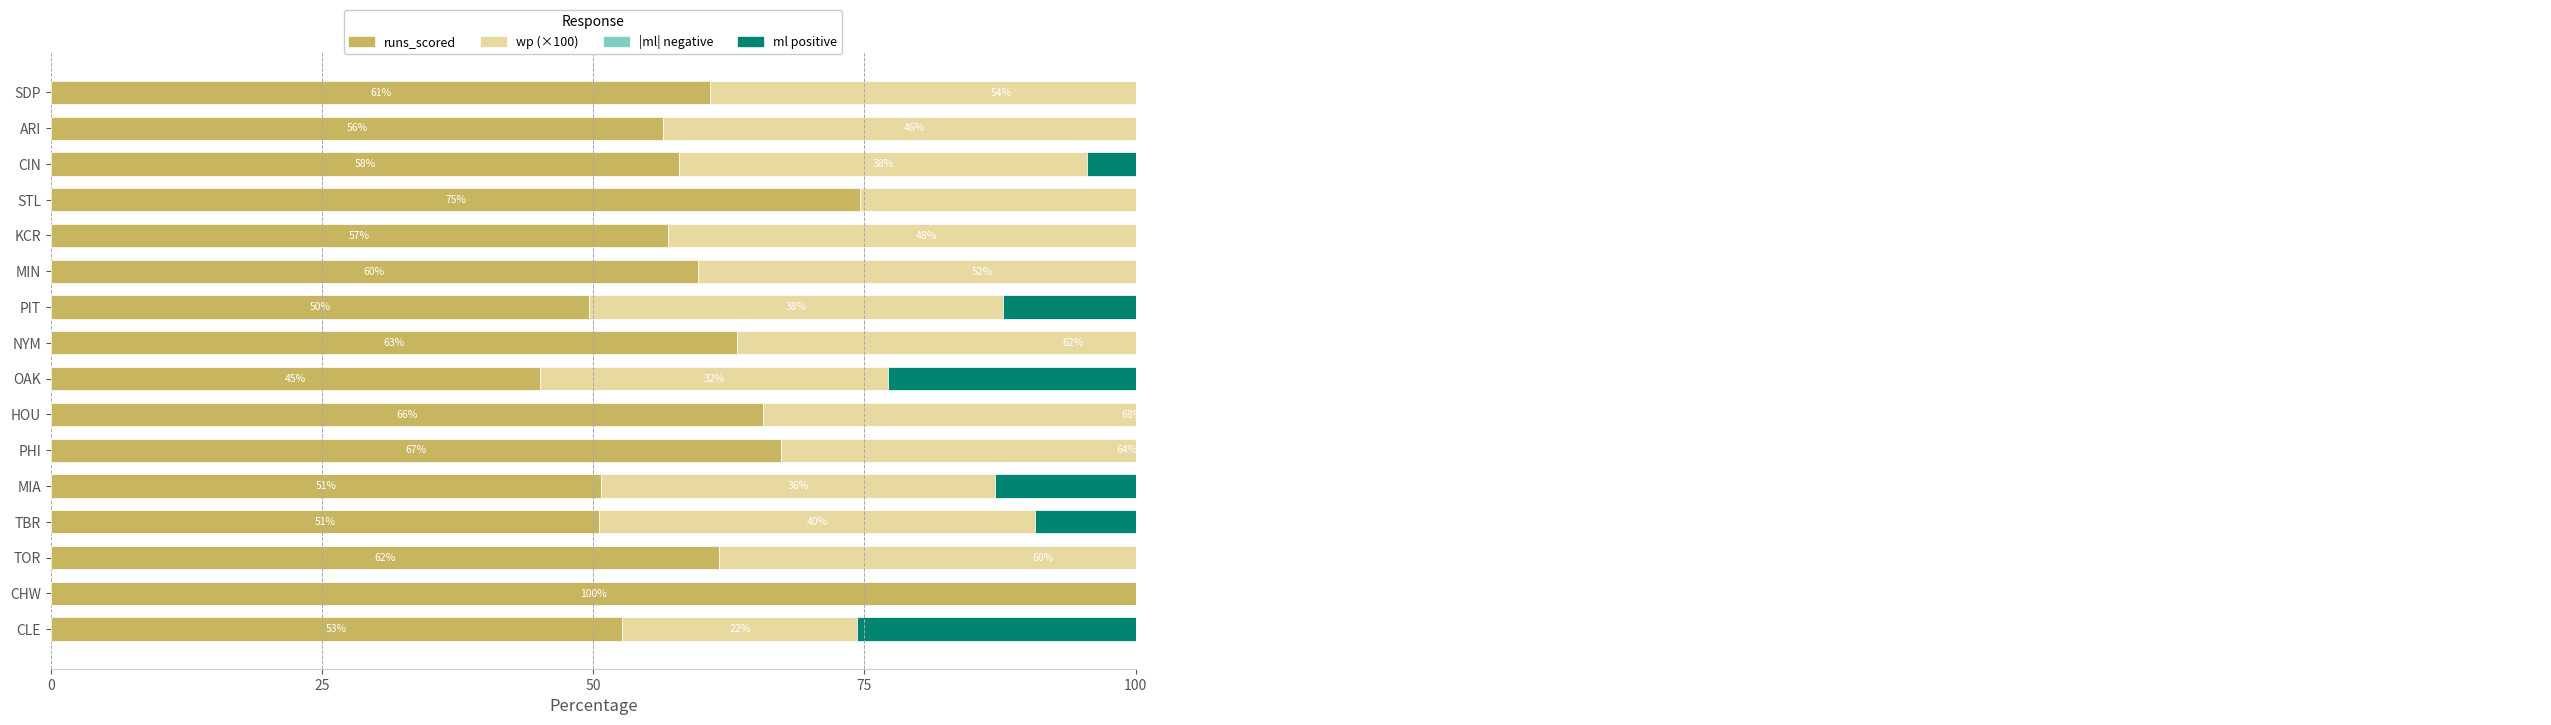

Which series has the largest total across all categories?

runs_scored